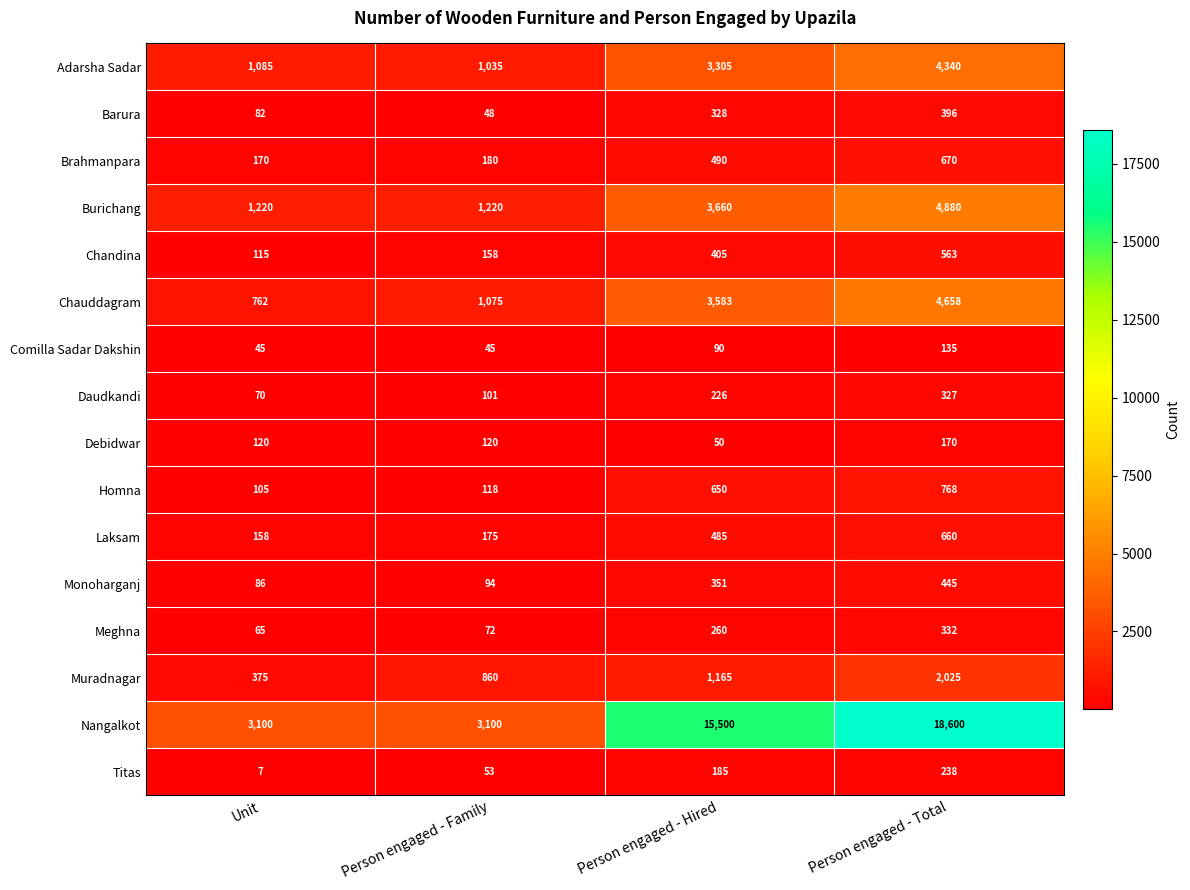

What is the difference between the second highest and second lowest values in the Brahmanpara series?

310